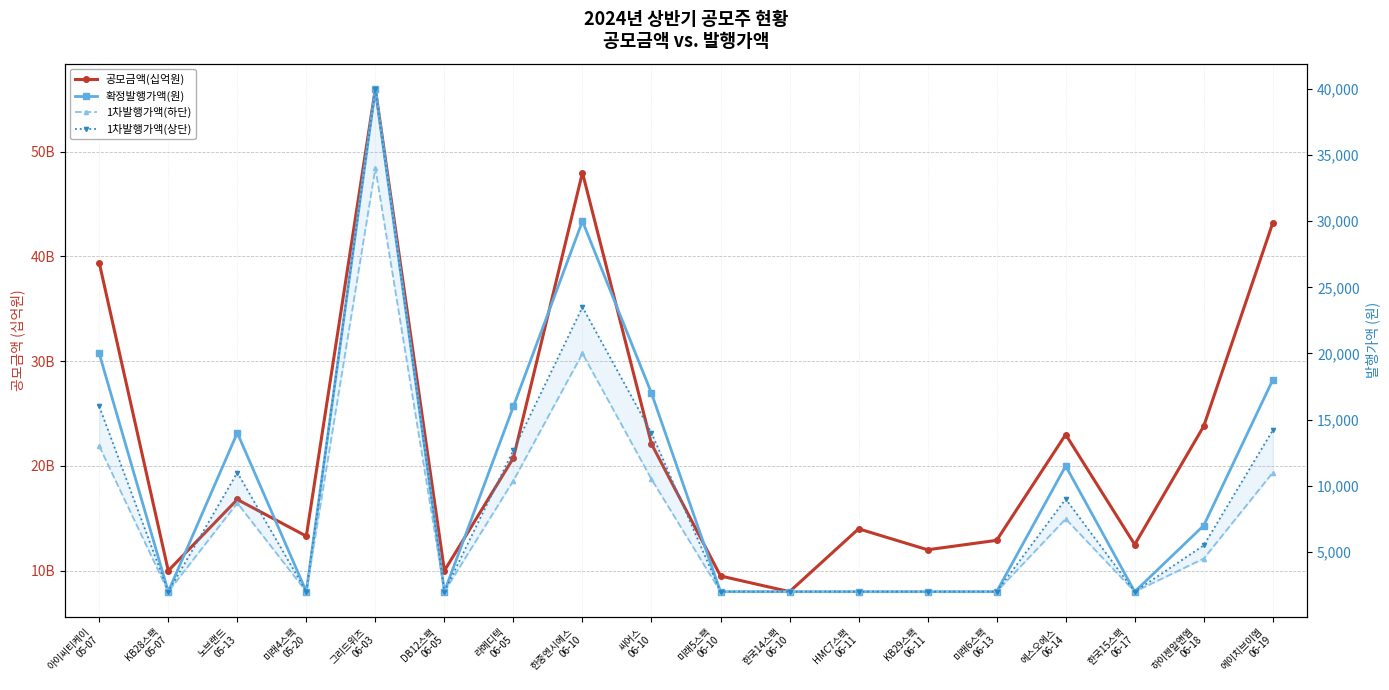

What is the difference between the maximum and minimum values in the 1차발행가액(상단) series?

38000.0